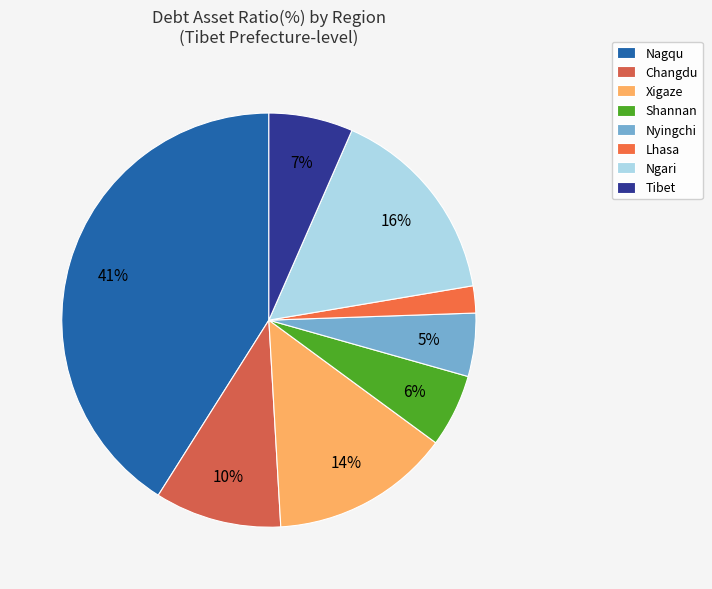

What percentage do Xigaze and Lhasa together represent?

16.1%